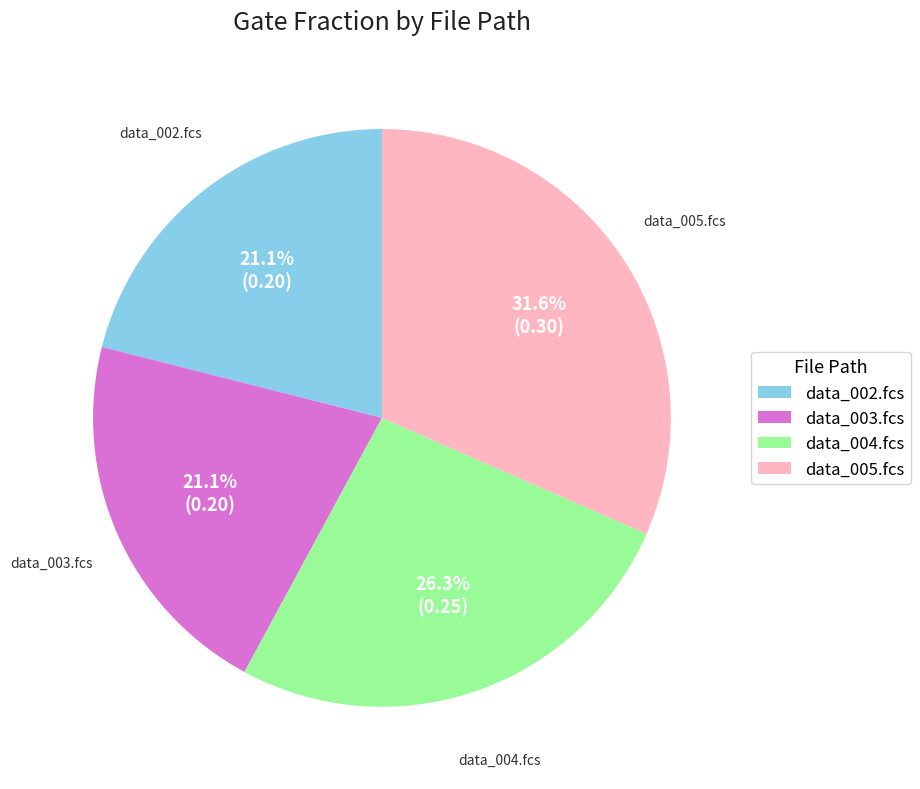

What is the largest slice in the pie chart?

data_005.fcs